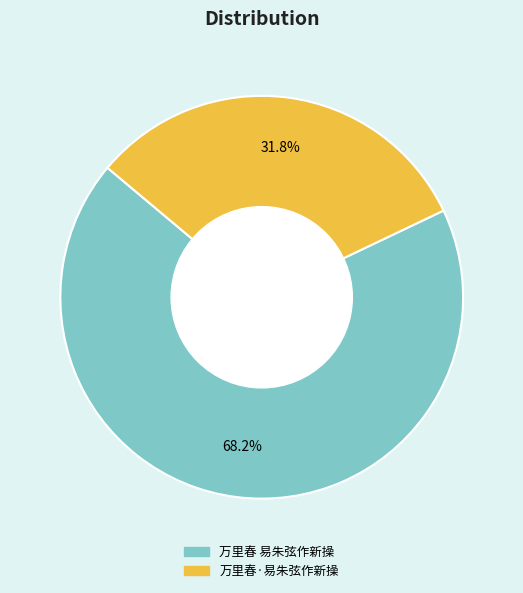

Which category has the biggest portion of the pie?

万里春 易朱弦作新操